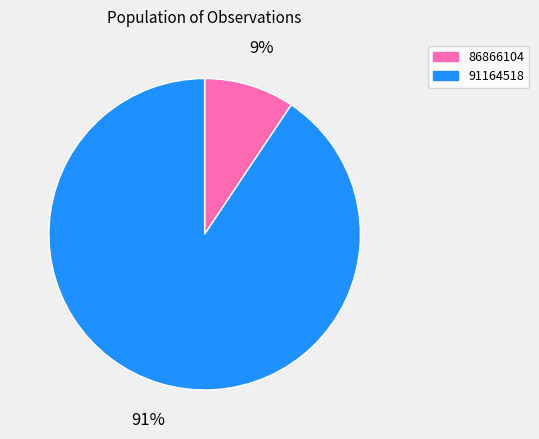

What is the majority slice?

91164518